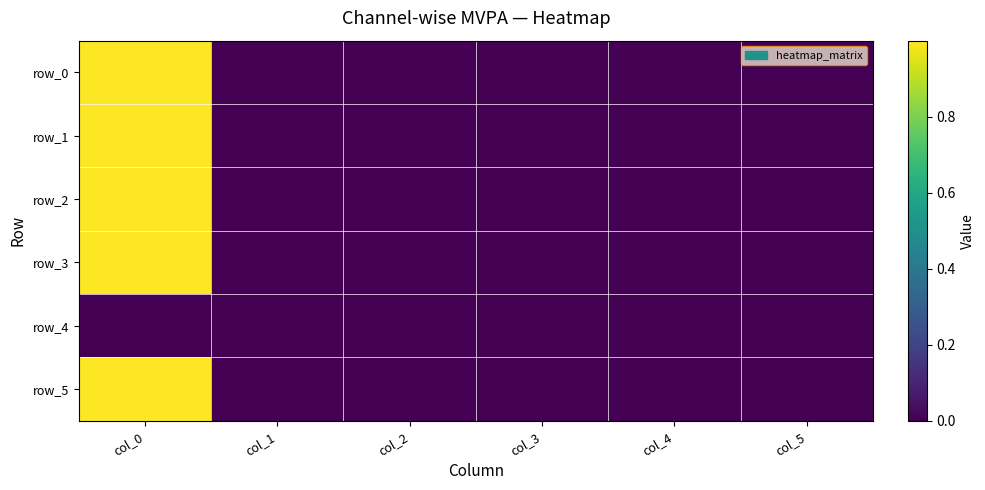

How many negative values does the row_3 series have?

1